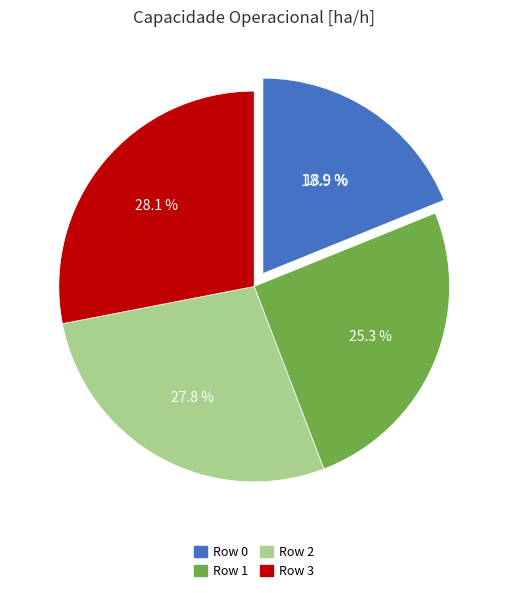

What is the smallest slice in the pie chart?

Row 0